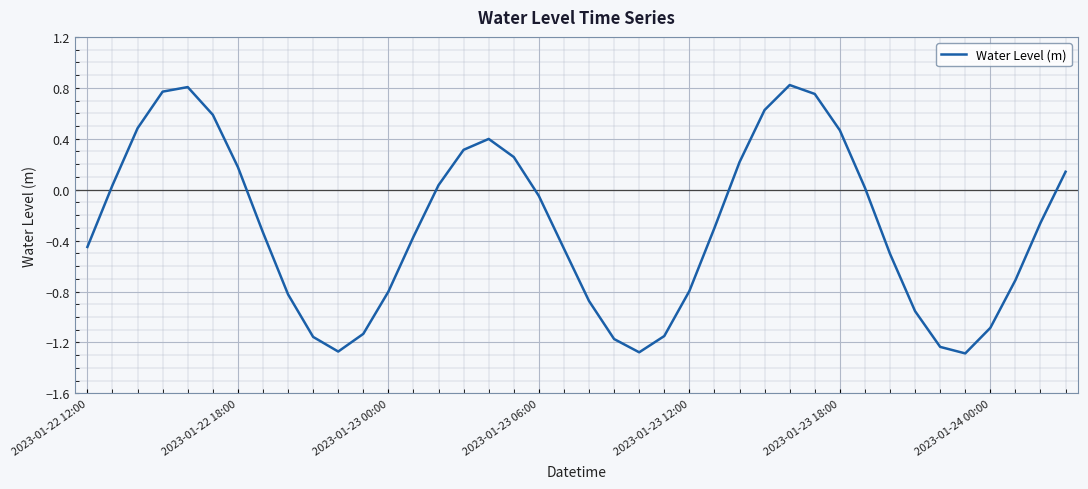

How many positive values are there?

17